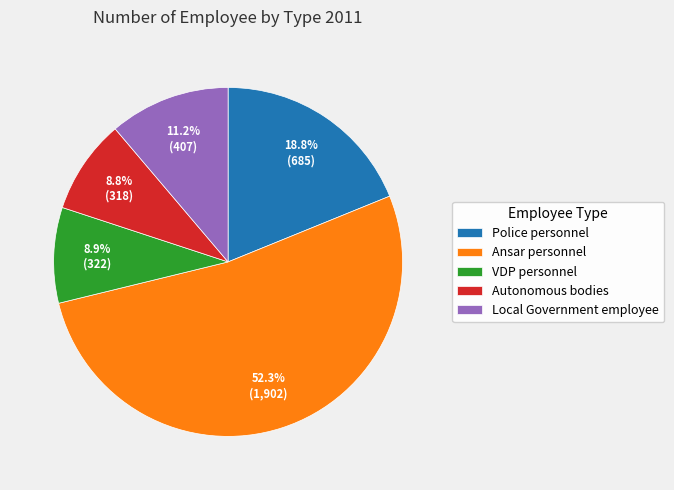

What is the ratio of the value at Ansar personnel to the value at Local Government employee?

4.7